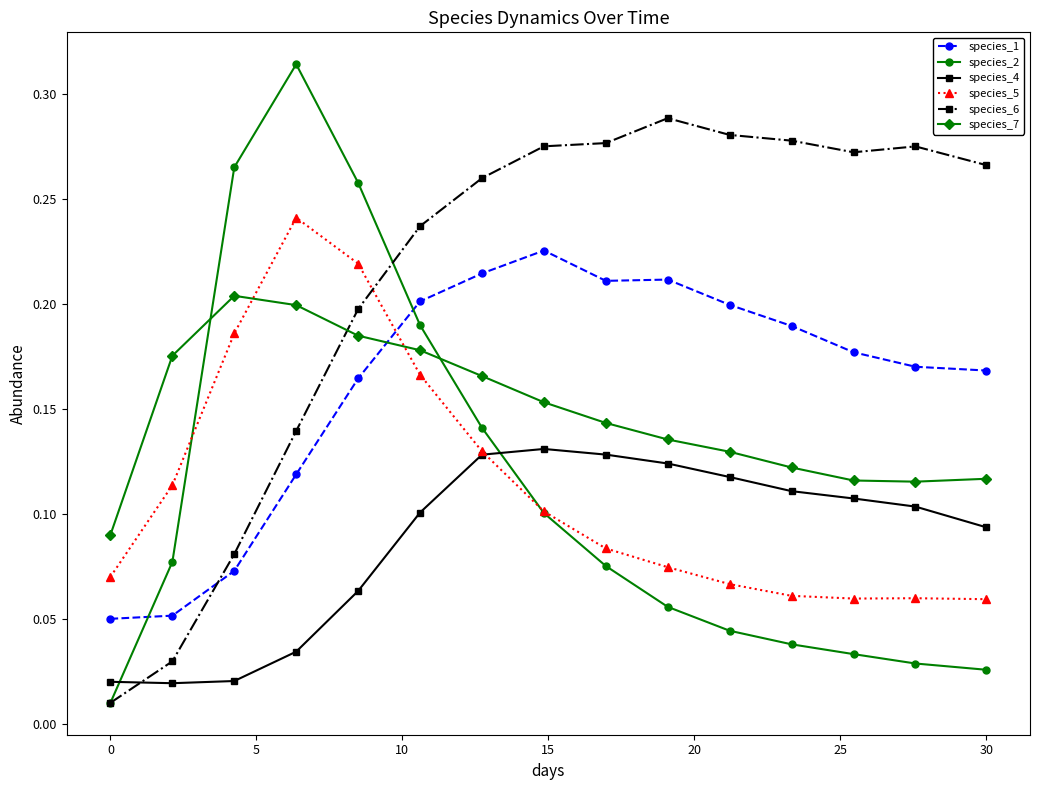

List the series in order of their peak value, lowest first.

species_4, species_7, species_1, species_5, species_6, species_2